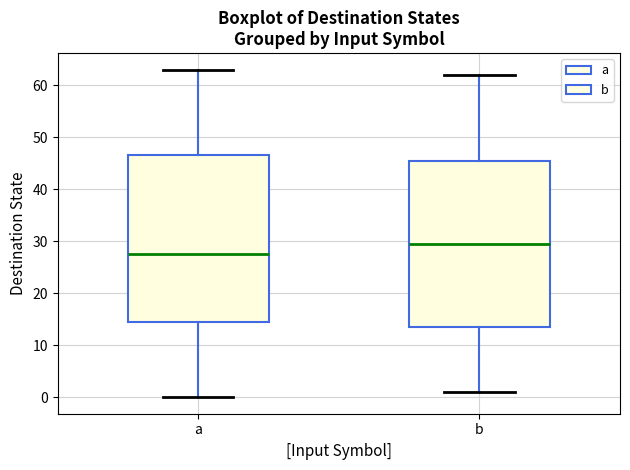

Reading left to right, read every box against the y-axis: the position of its median line, the range the box covers, and the ends of its whiskers. The values are not printed on the chart, so give them approximately, as read against the axis.

a: median 28, box 15 to 47, whiskers 0 to 63
b: median 30, box 14 to 46, whiskers 1 to 62